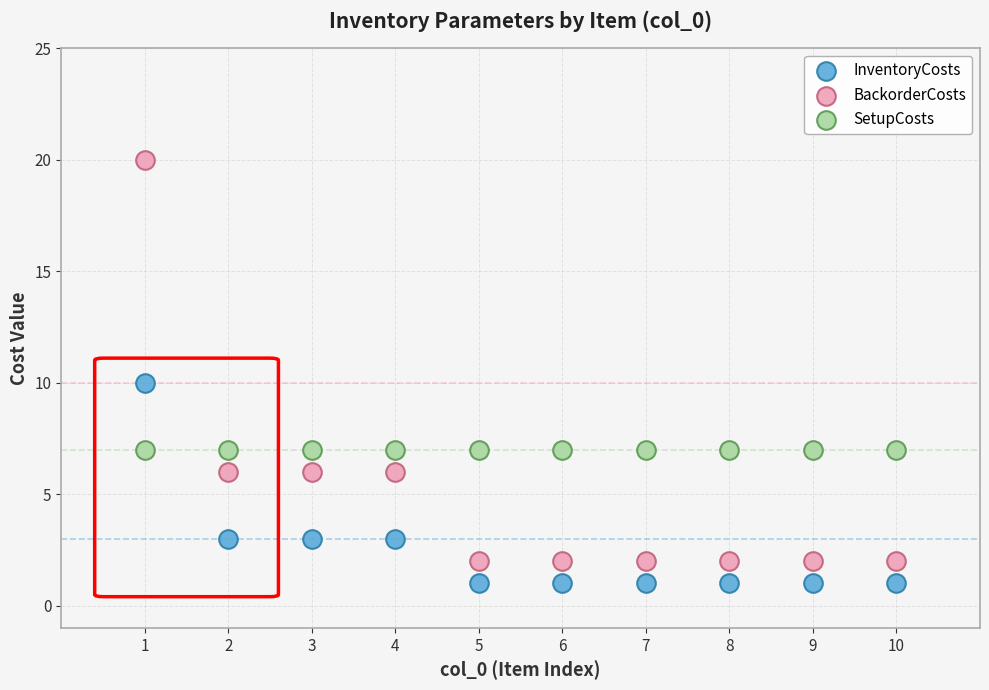

Which series reaches the maximum Y coordinate?

BackorderCosts